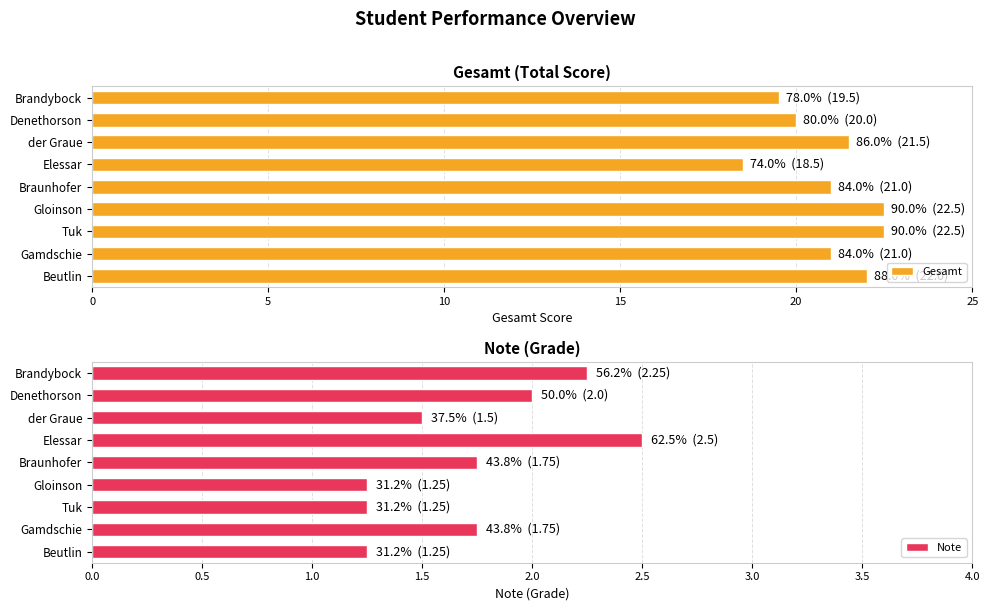

List the series in order of their overall mean, highest first.

Gesamt, Note